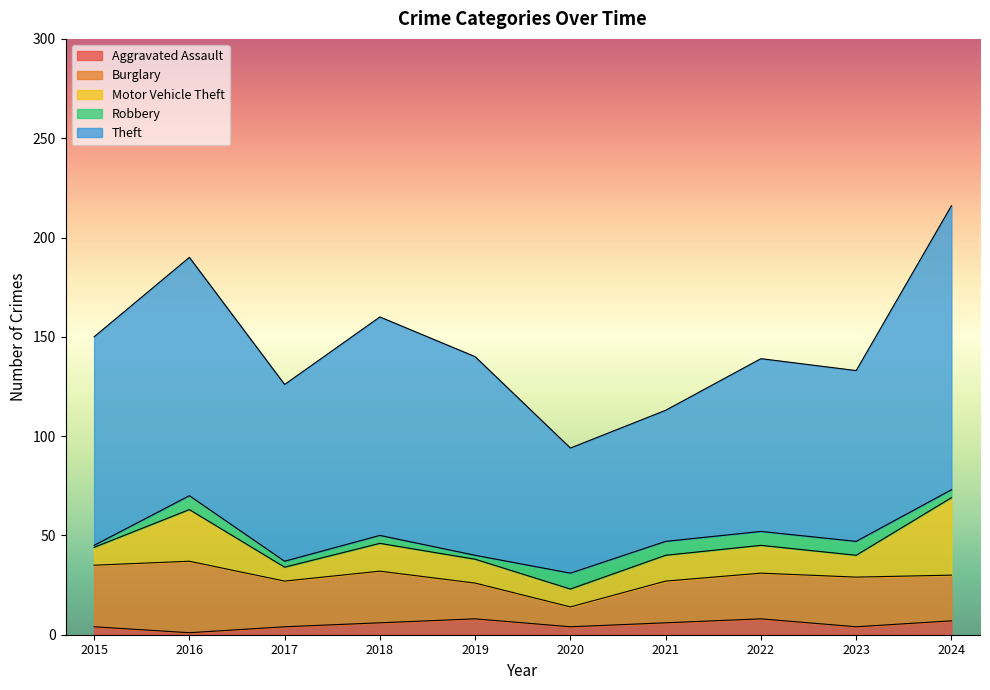

The Theft series shows 151 at 2018. True or false?

False